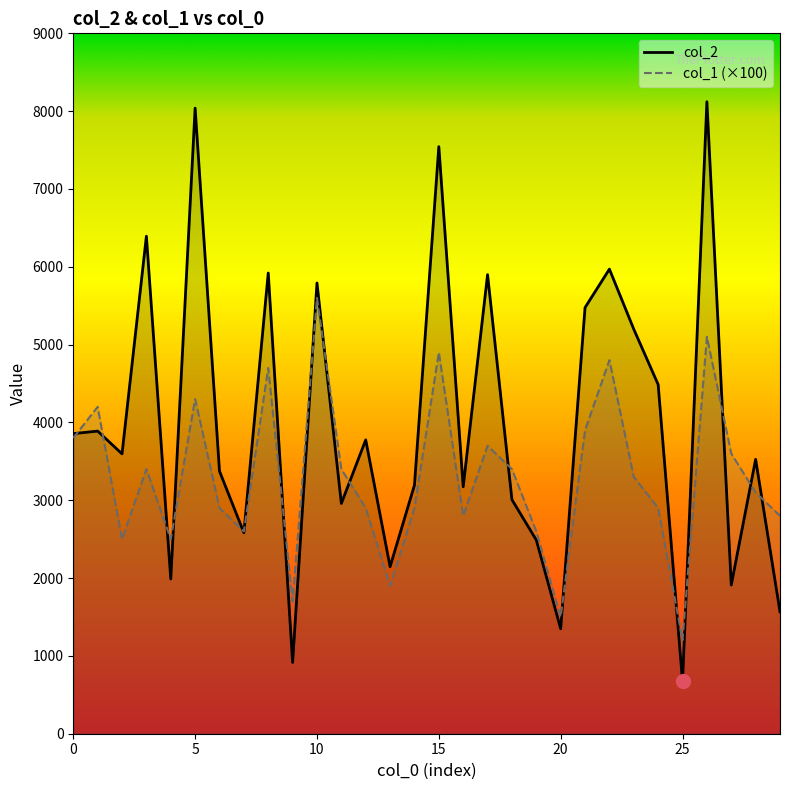

What is the sum of all col_1 values?

98900